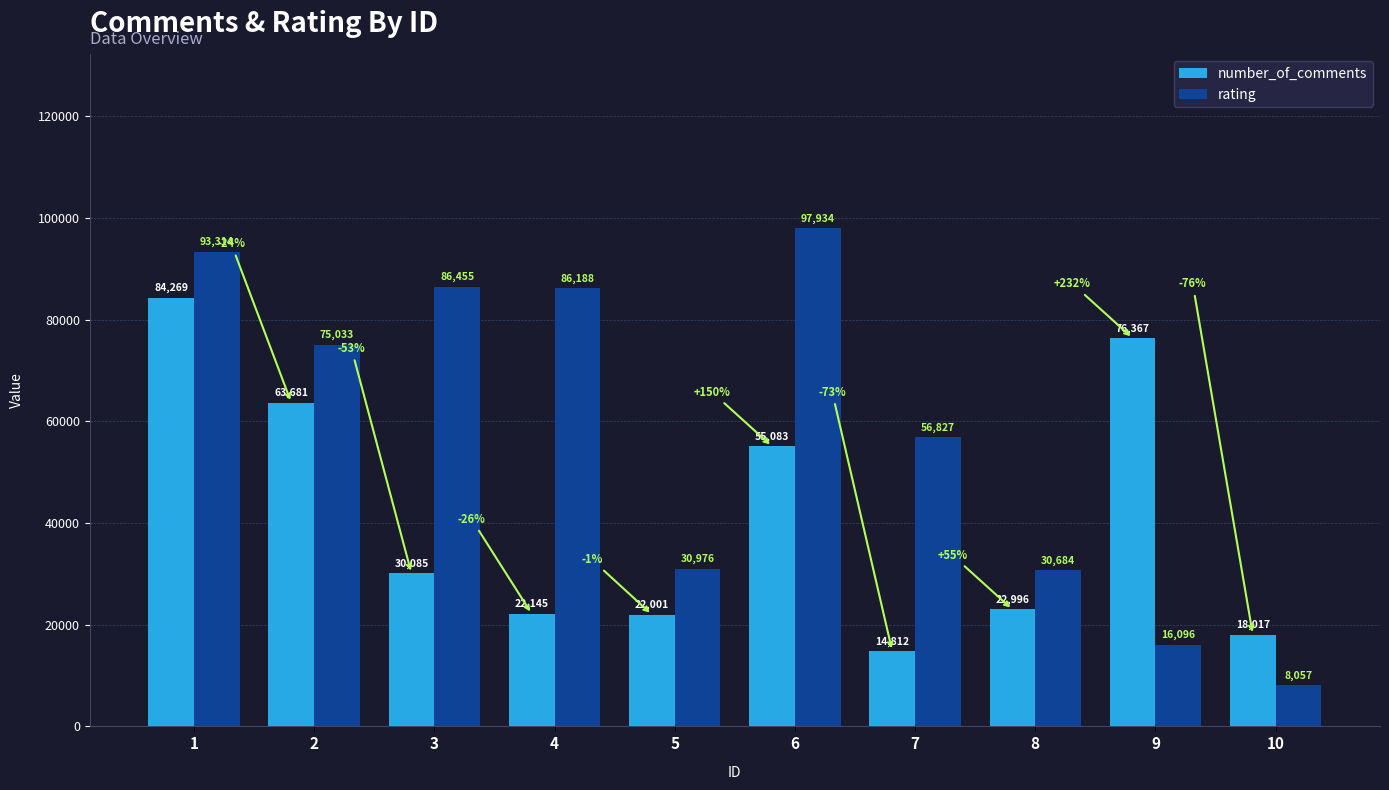

True or false: rating has a value of 52107 at 5.

False